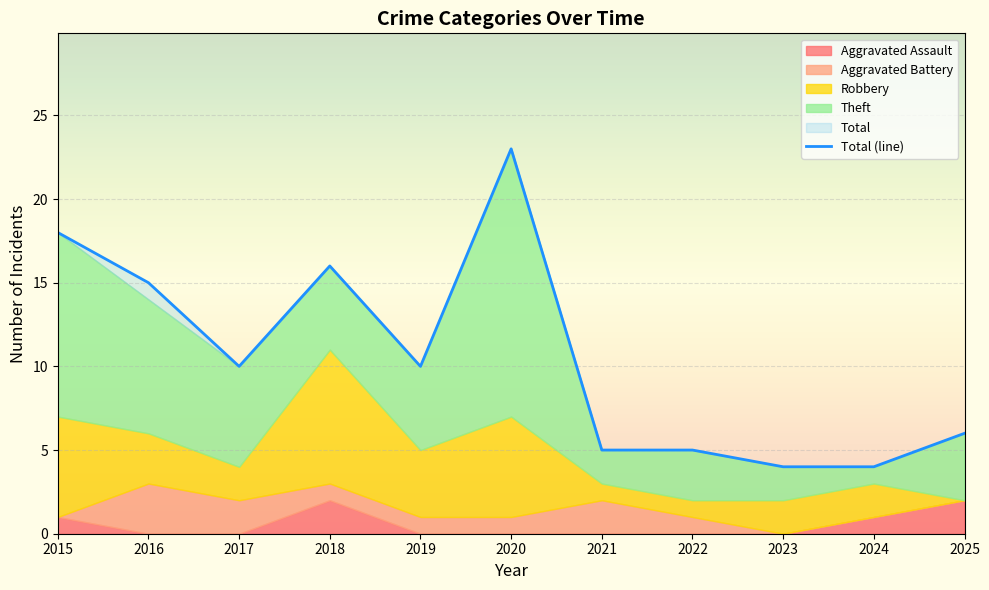

Where is the first local minimum?

2017